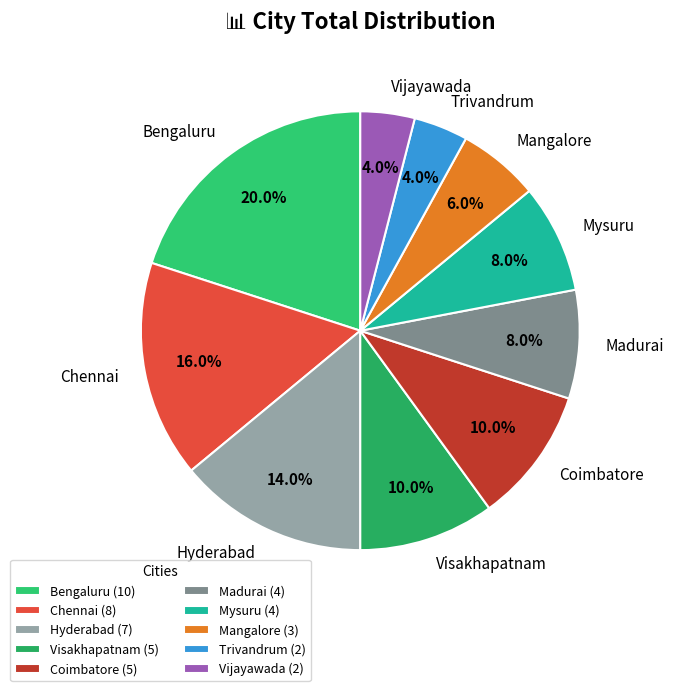

To the nearest percent, what is the combined percentage of Mangalore and Trivandrum?

10%